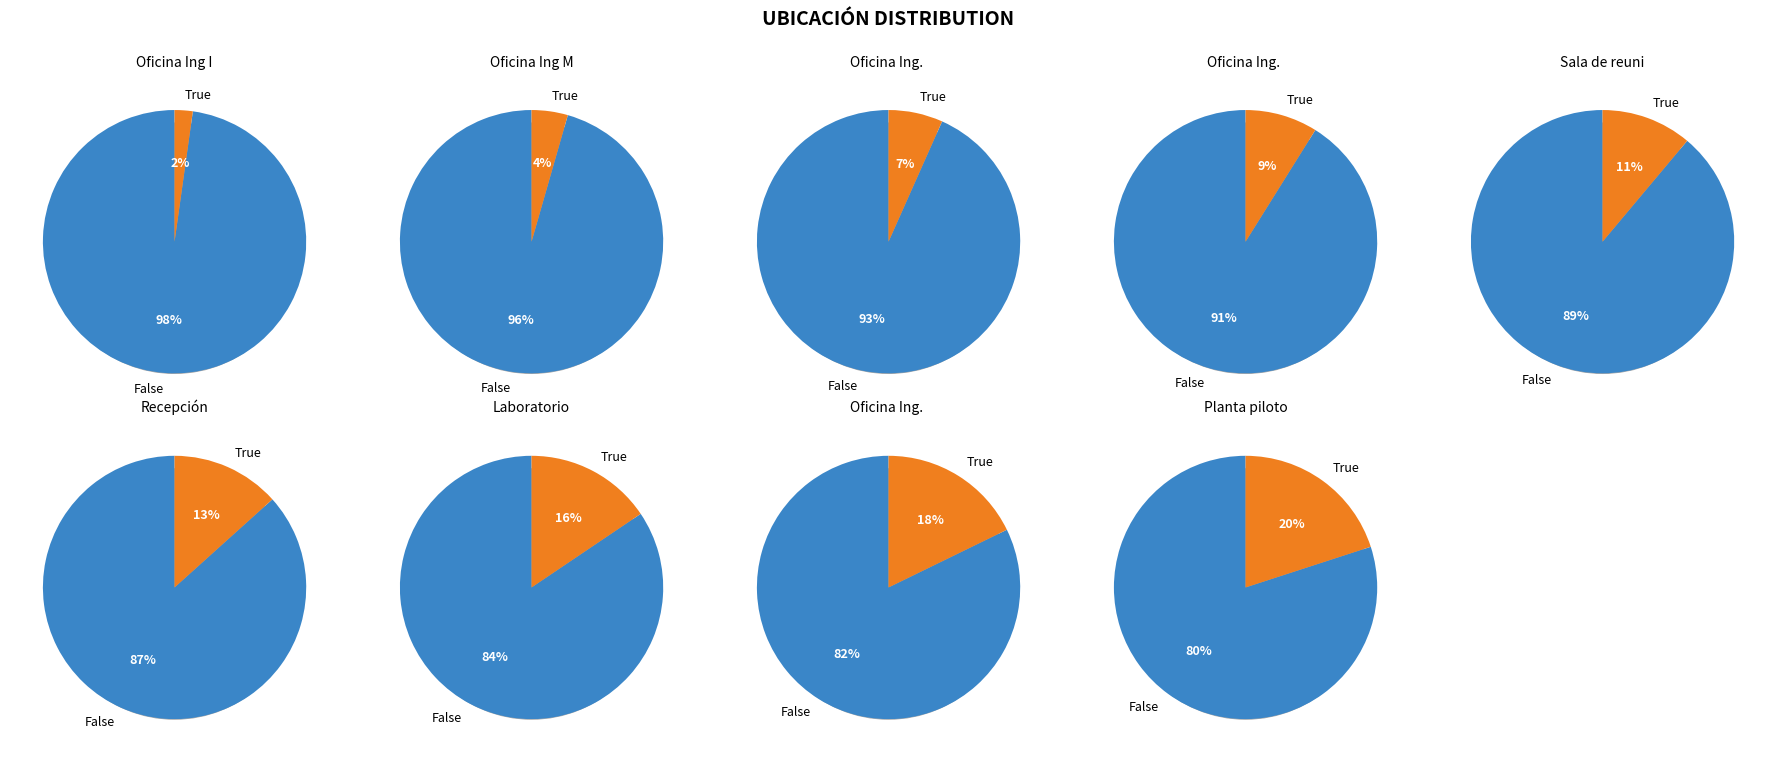

Count the number of slices in the pie.

9